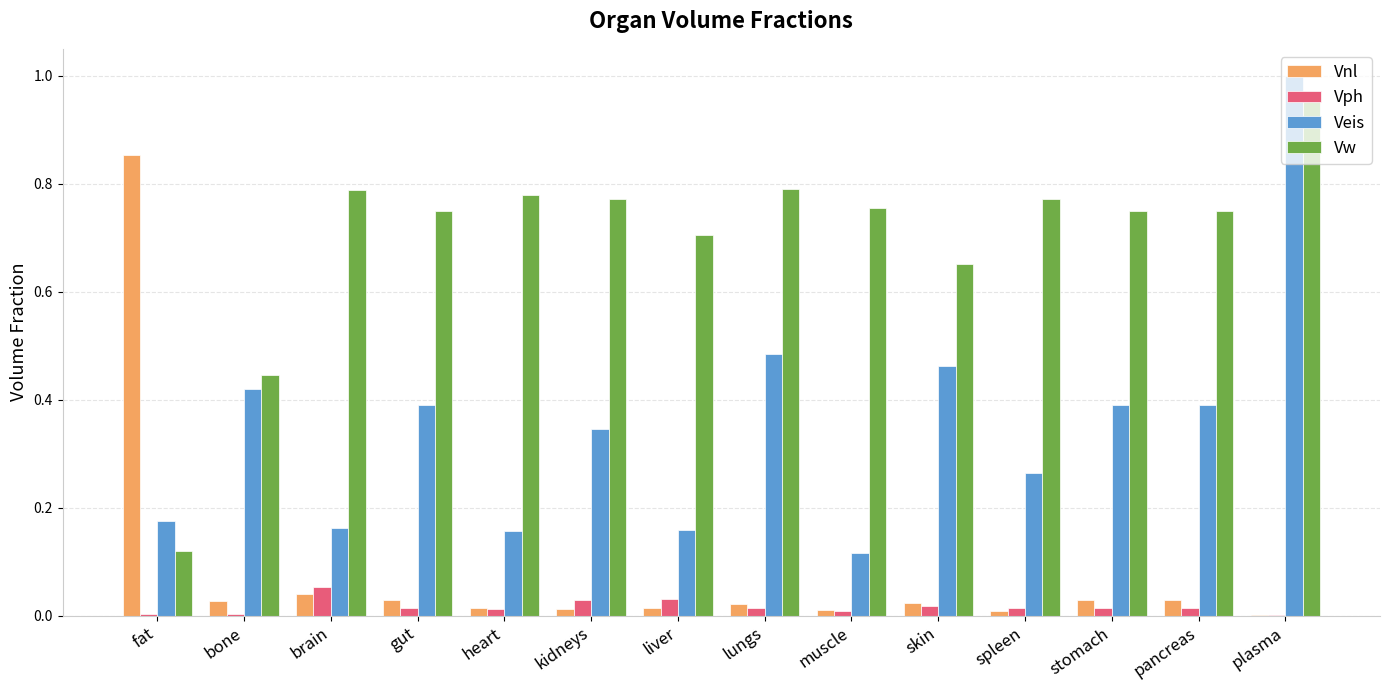

Is the value of Vw at stomach greater than the value of Vph at muscle?

Yes